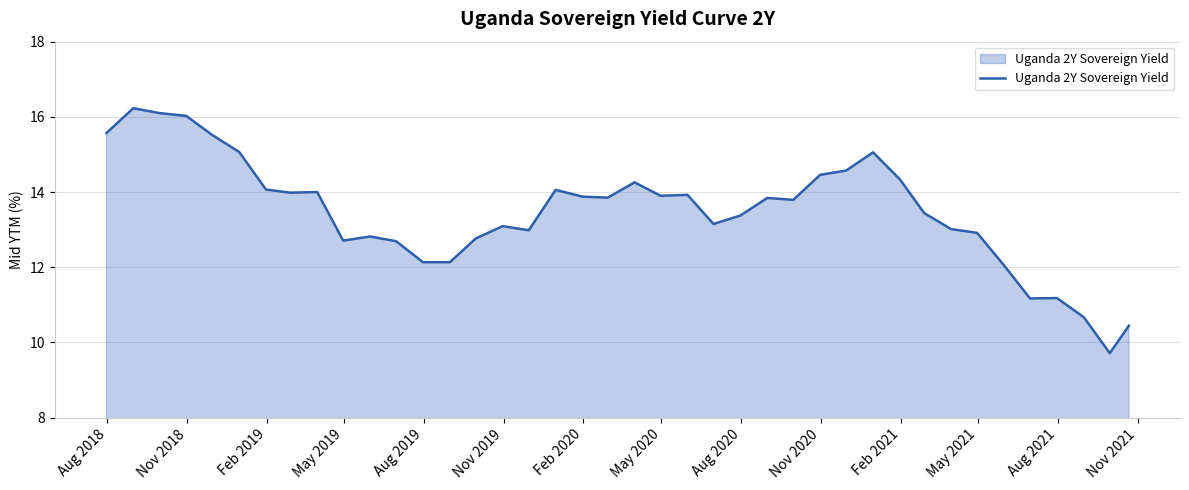

What is the smallest value displayed?

9.7